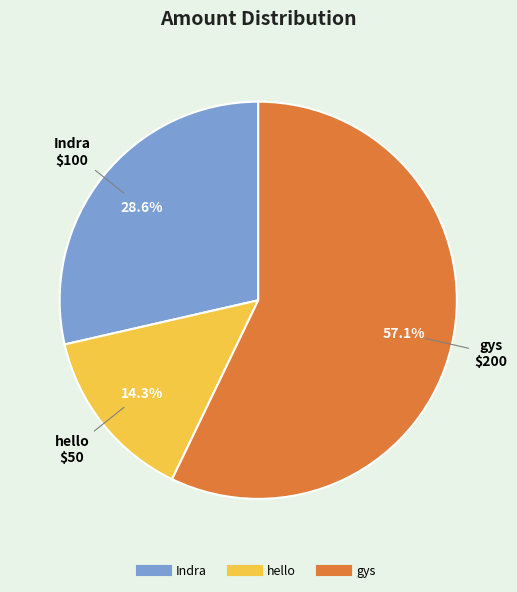

To the nearest percent, what portion does Indra represent?

29%